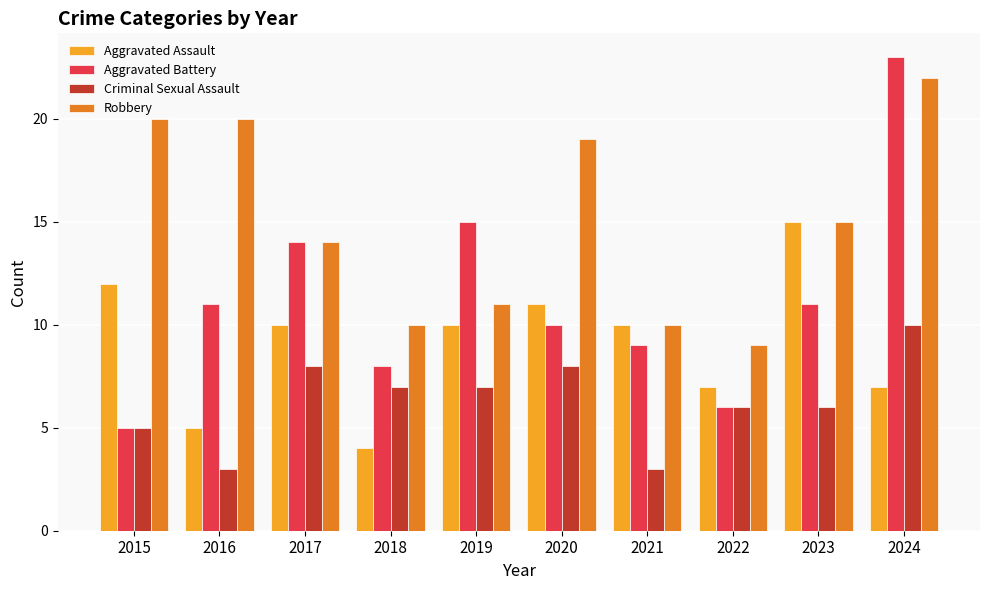

Is the value of Robbery at 2024 greater than the value of Aggravated Assault at 2017?

Yes